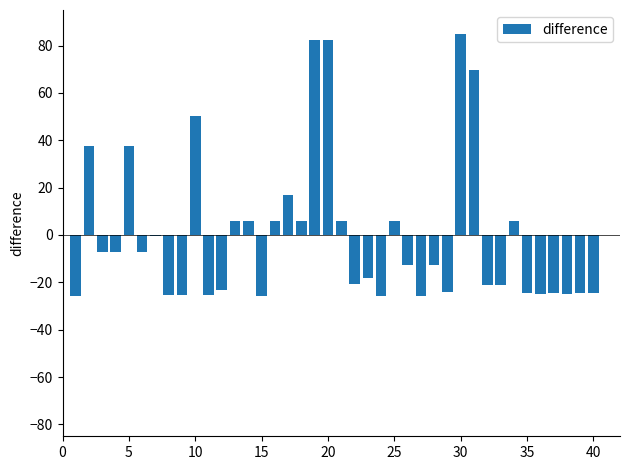

What is the greatest value displayed?

85.0